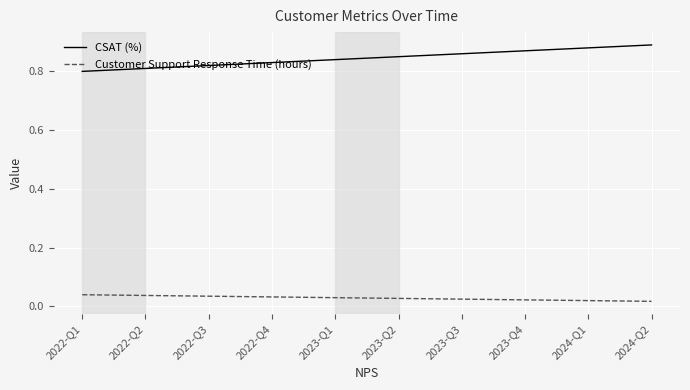

Which series has the largest total across all categories?

CSAT (%)